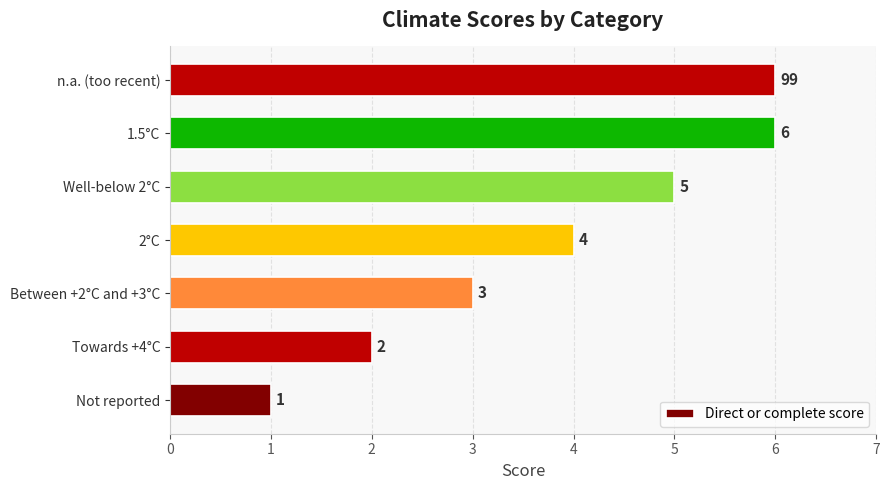

What is the ratio of the value at Towards +4°C to the value at Well-below 2°C?

0.4